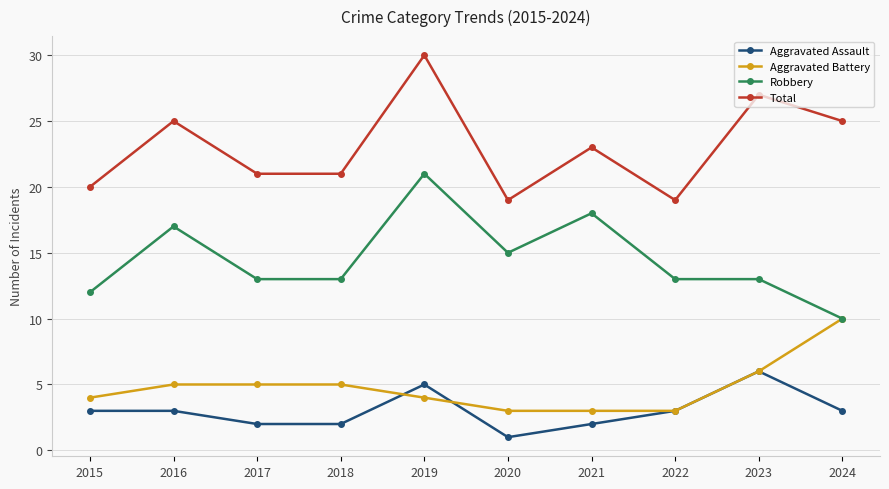

Reading left to right, what are all the values shown in this chart?

Aggravated Assault: 2015=3	2016=3	2017=2	2018=2	2019=5	2020=1	2021=2	2022=3	2023=6	2024=3
Aggravated Battery: 2015=4	2016=5	2017=5	2018=5	2019=4	2020=3	2021=3	2022=3	2023=6	2024=10
Robbery: 2015=12	2016=17	2017=13	2018=13	2019=21	2020=15	2021=18	2022=13	2023=13	2024=10
Total: 2015=20	2016=25	2017=21	2018=21	2019=30	2020=19	2021=23	2022=19	2023=27	2024=25